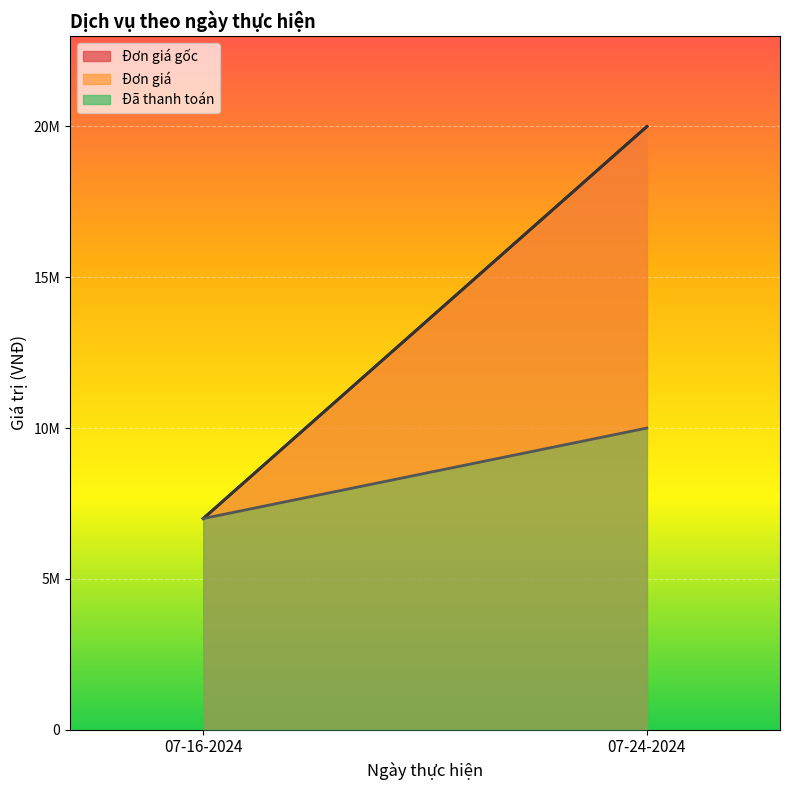

What is the difference between the maximum and minimum values in the Đã thanh toán series?

3000000